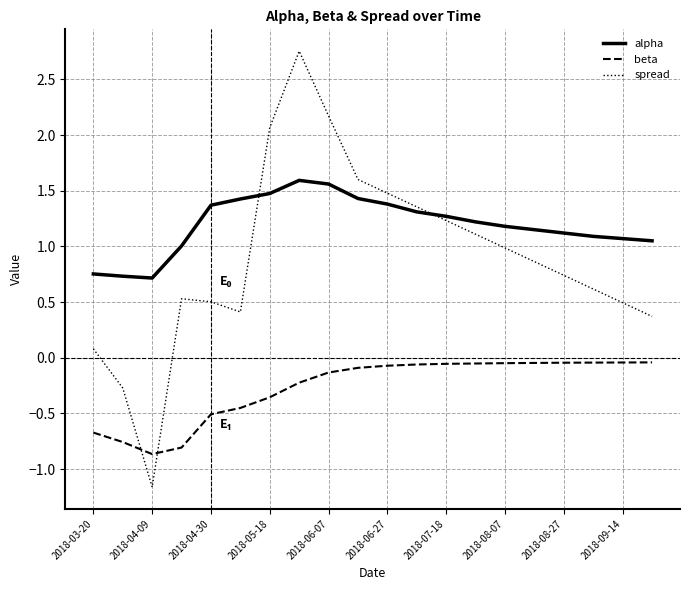

What is the maximum value for alpha?

1.6